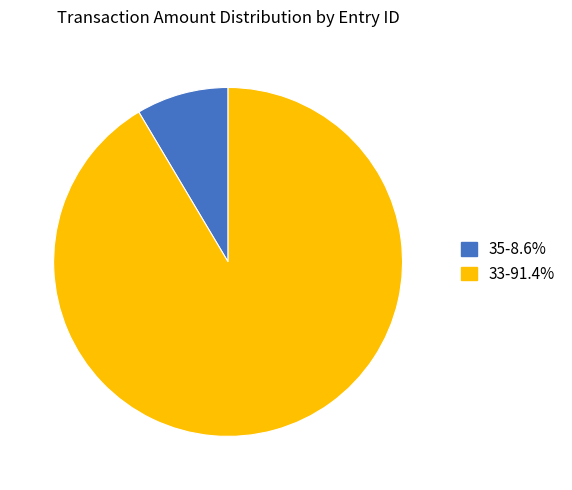

How many segments does this pie chart have?

2